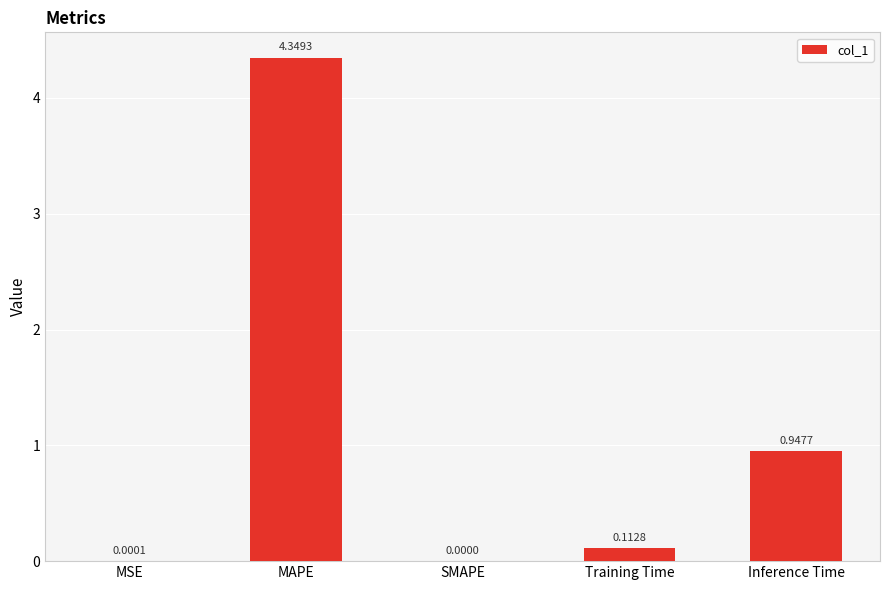

Which has a higher value, Training Time or MAPE?

MAPE